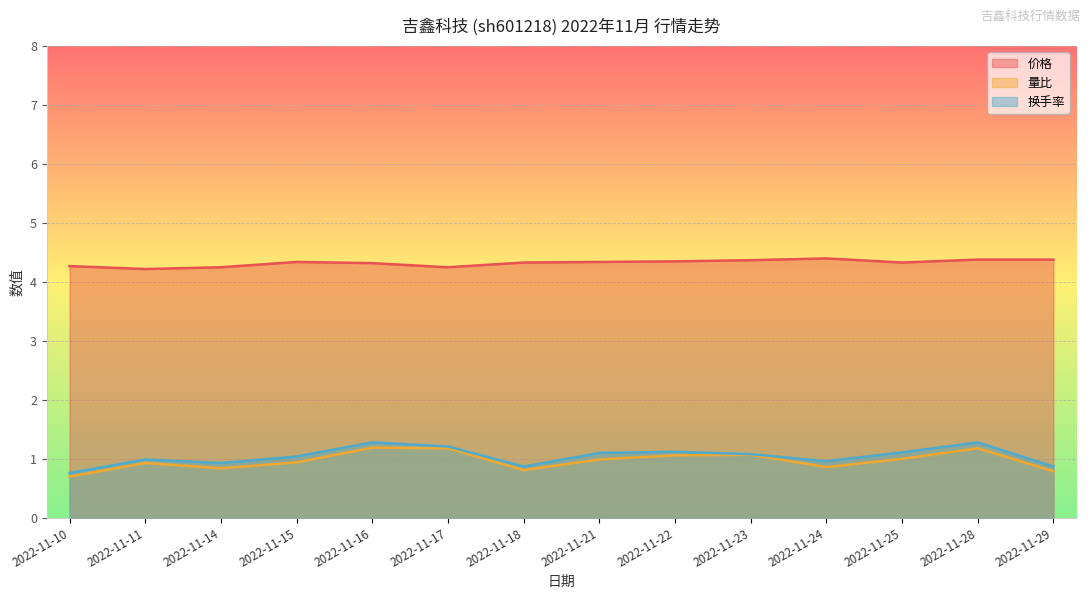

List the series in order of their peak value, lowest first.

量比, 换手率, 价格